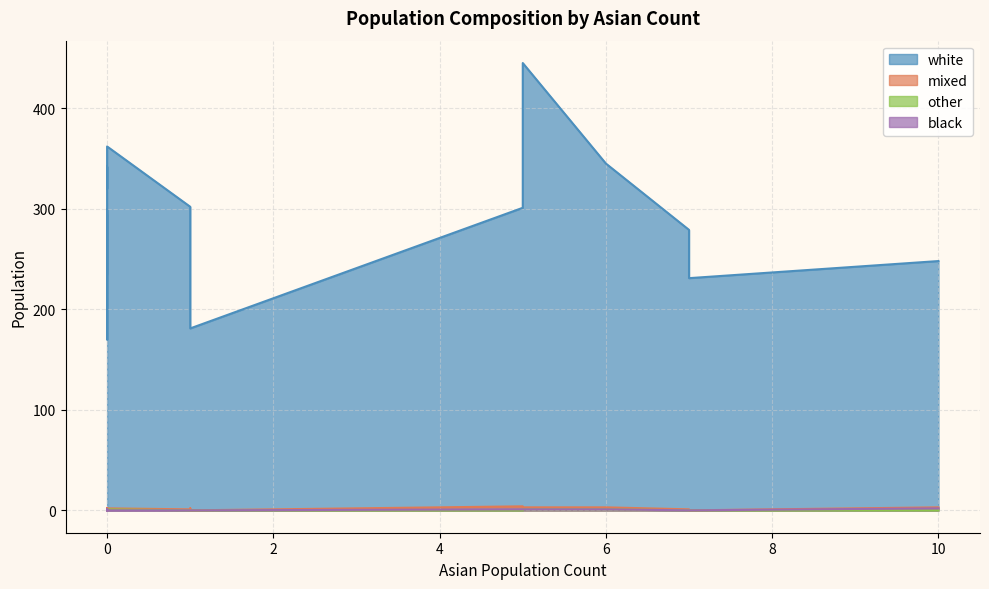

True or false: other and white cross at least once.

False